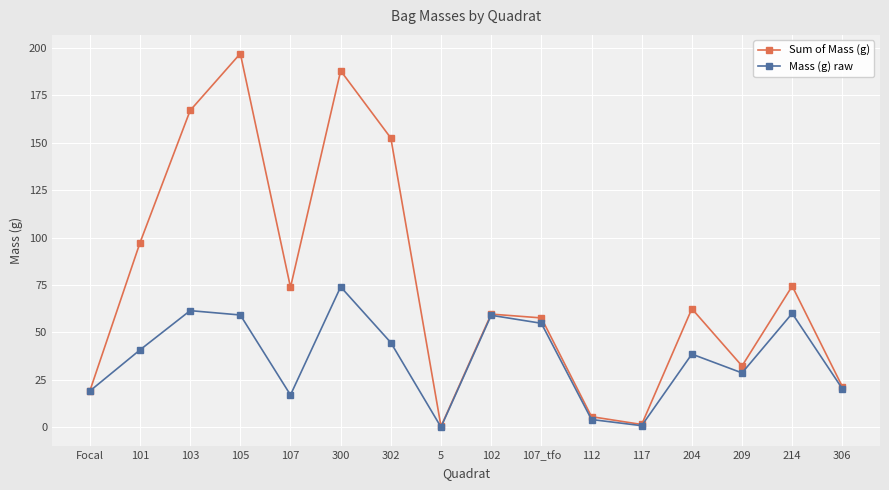

Which series has the widest spread of values?

Sum of Mass (g)